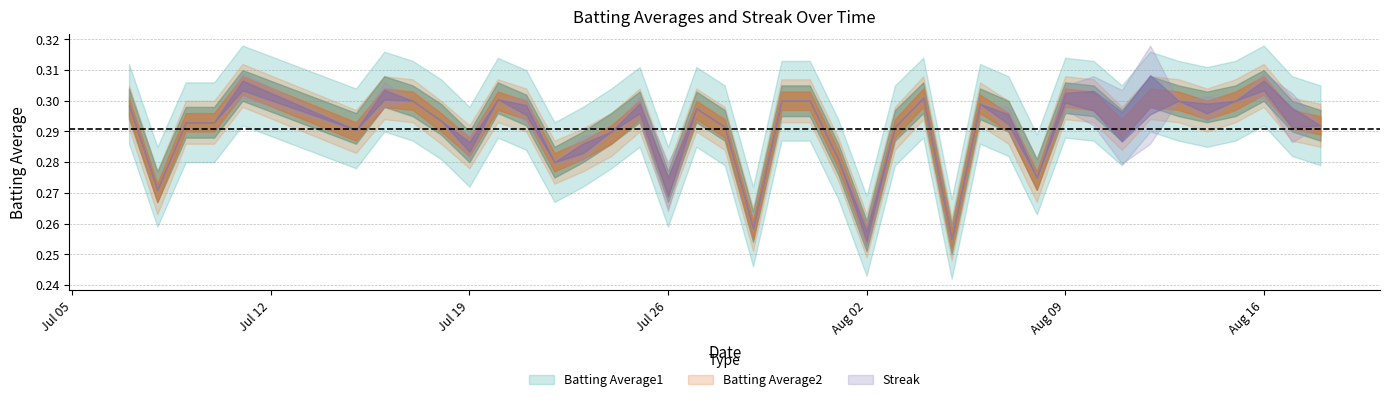

How many lines are shown in the chart?

3